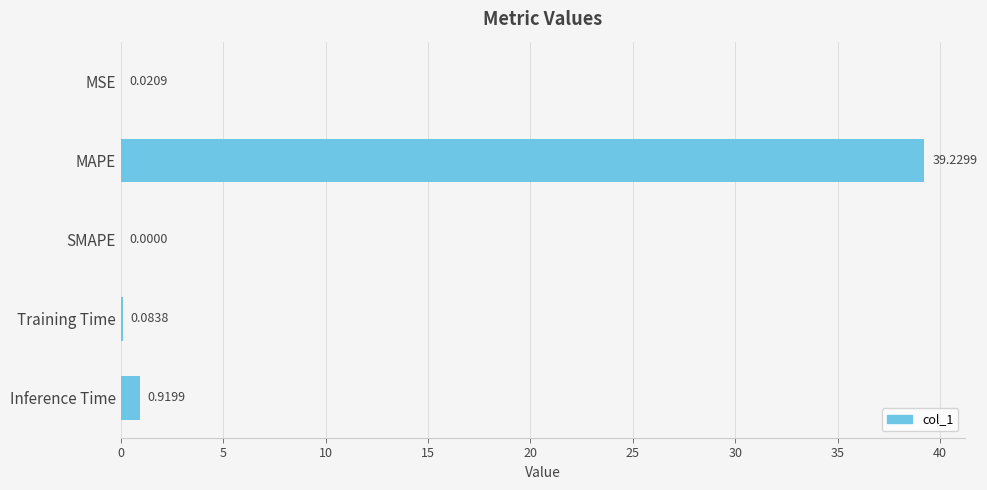

Which category has the highest value across all series?

MAPE